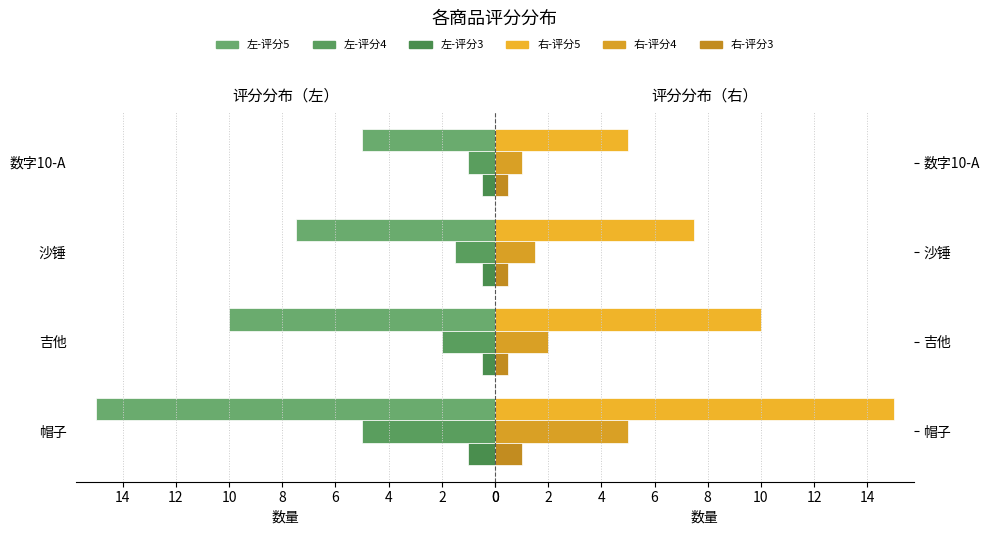

Which series has the largest range (max minus min)?

评分5